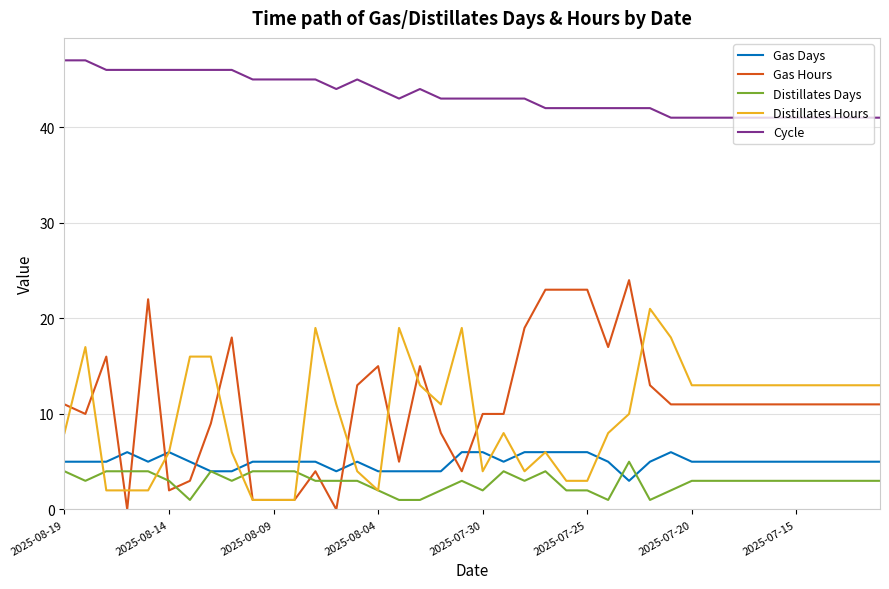

True or false: Gas Hours and Distillates Days intersect in this chart.

True